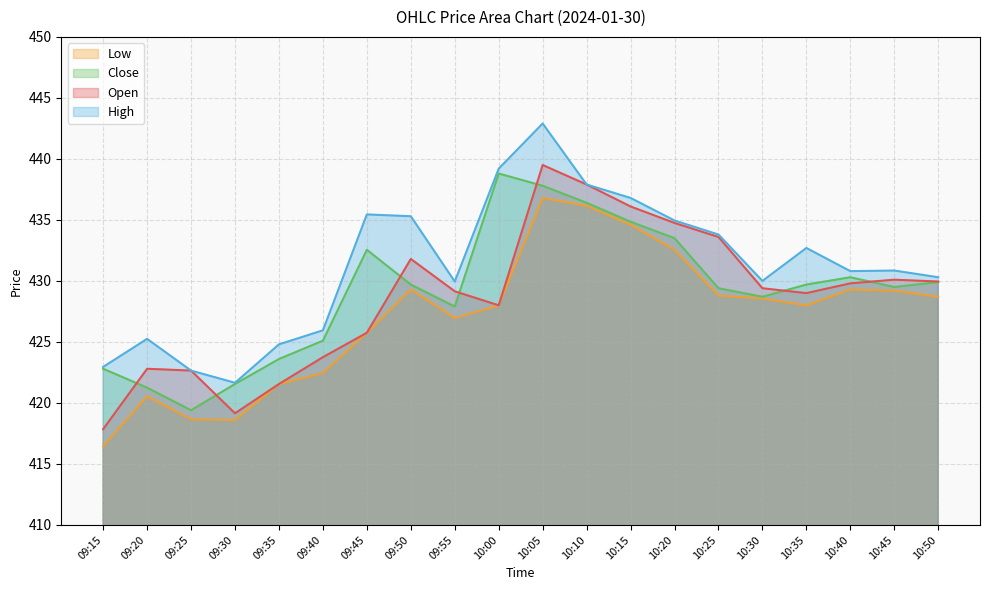

What is the approximate value of High at 10:25?

433.8